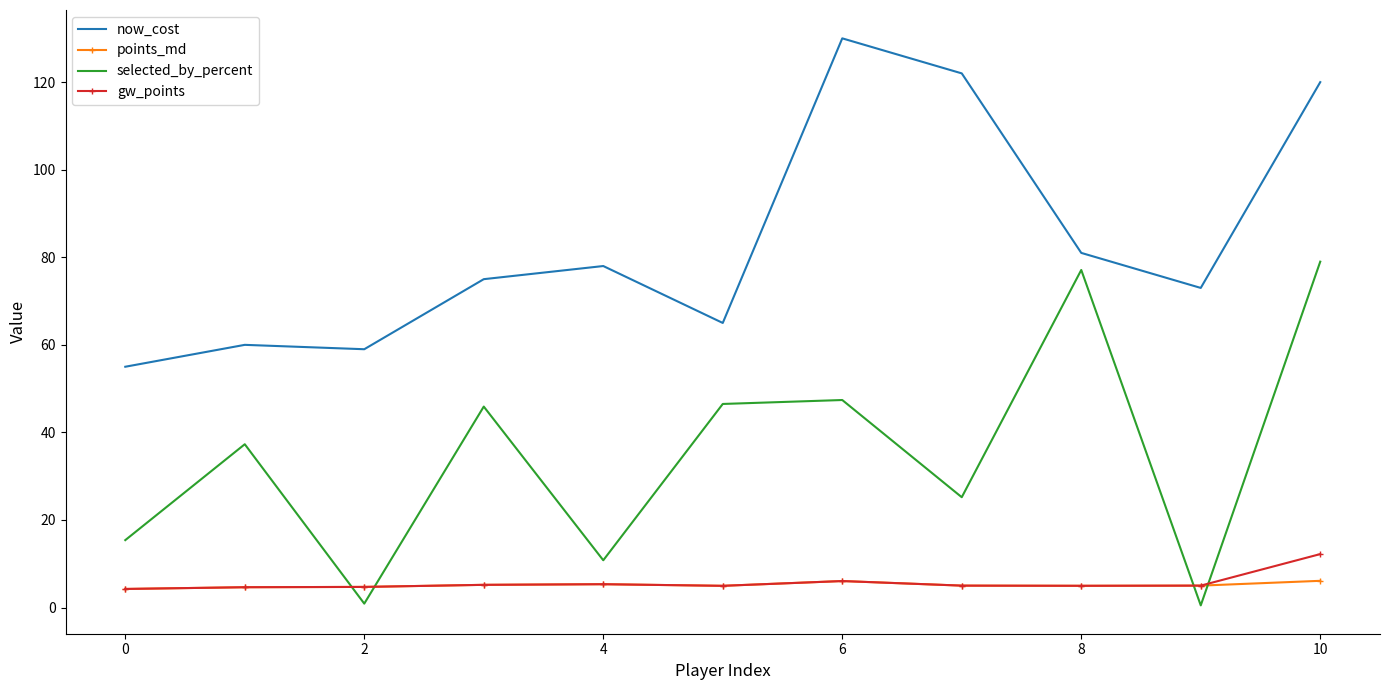

True or false: now_cost and gw_points cross at least once.

False